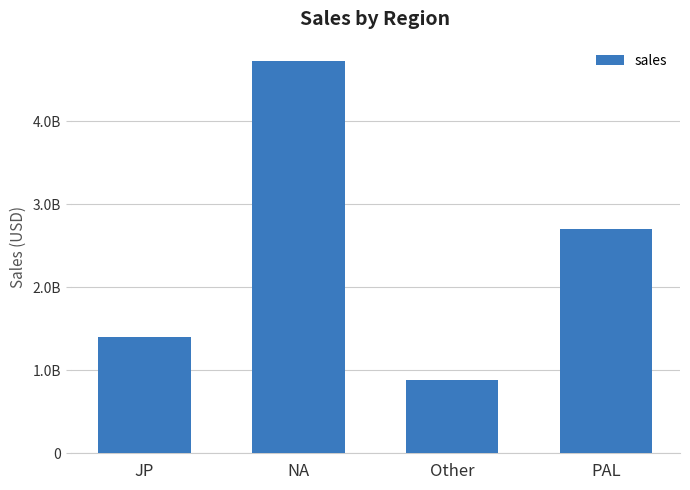

Reading right to left, list all the values displayed in this chart.

2703570000	876400000	4719460000	1395490000